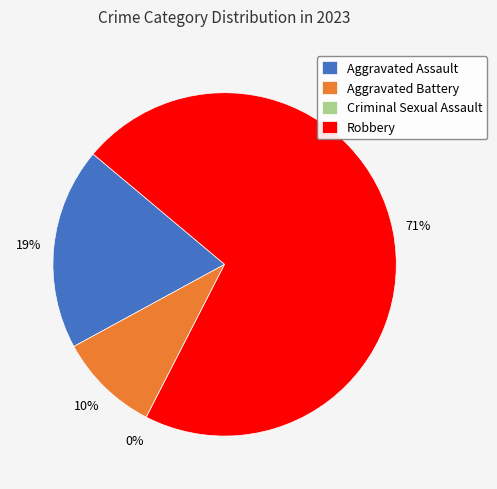

Which category accounts for the majority?

Robbery